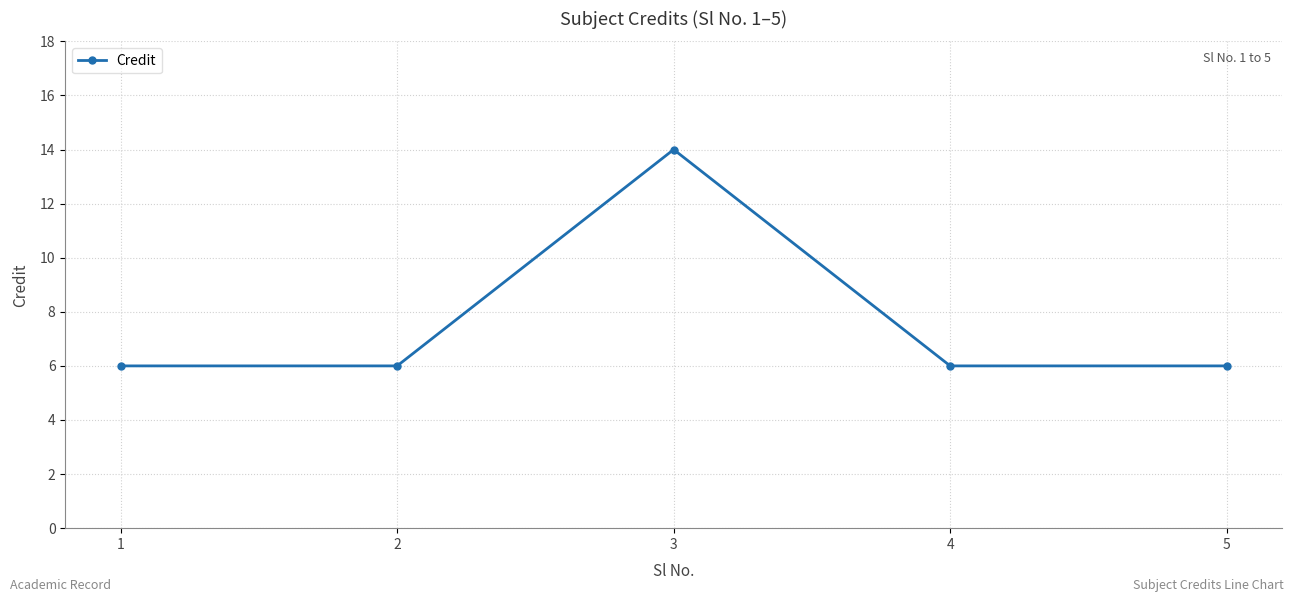

What is the difference between the values at 1 and 3?

8